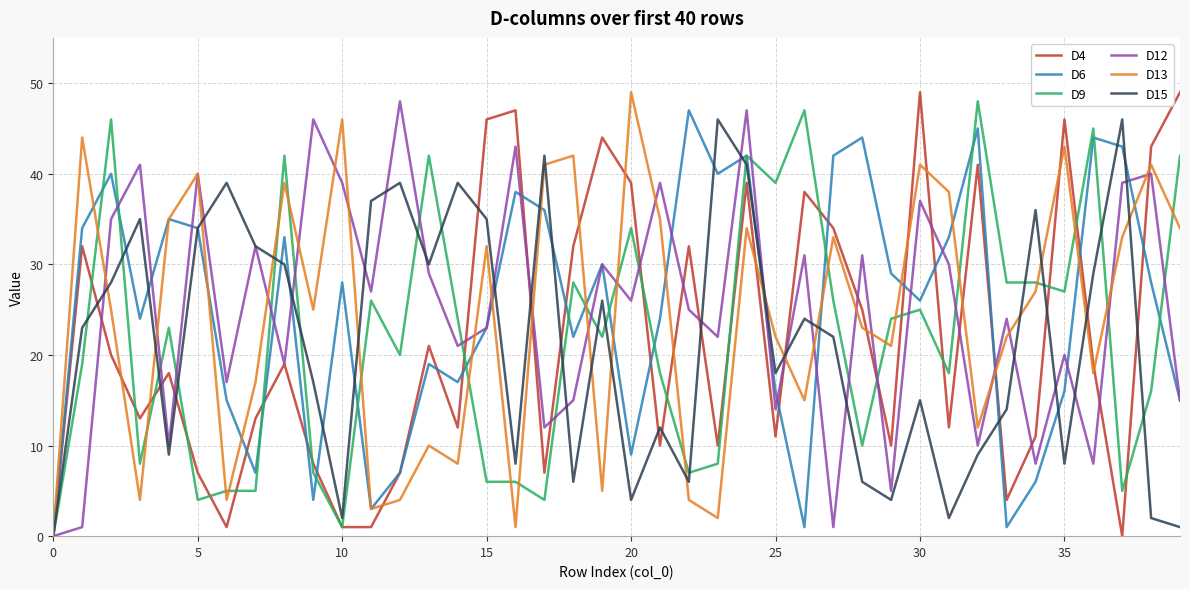

Where is D12 nearest to the value 24?

33